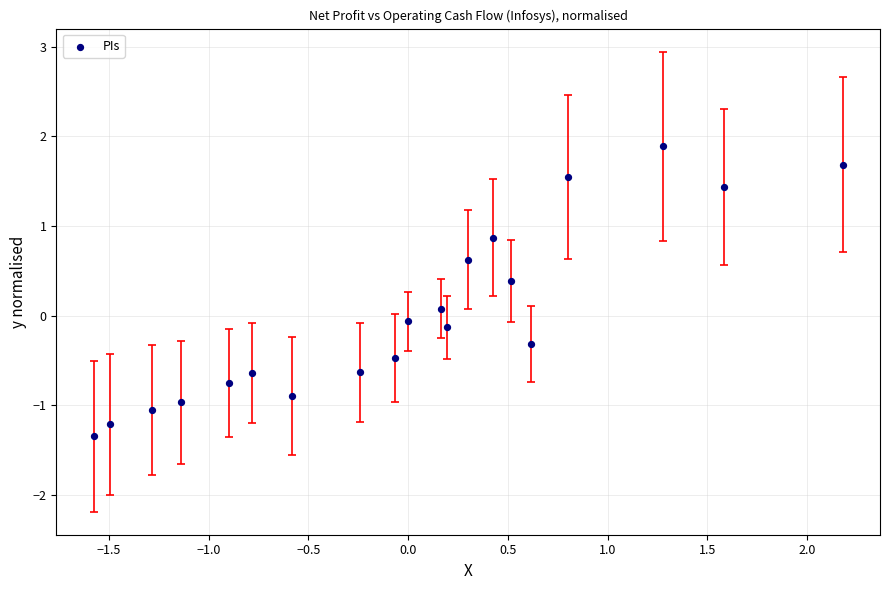

What is the range of Y values (max minus min)?

3.2